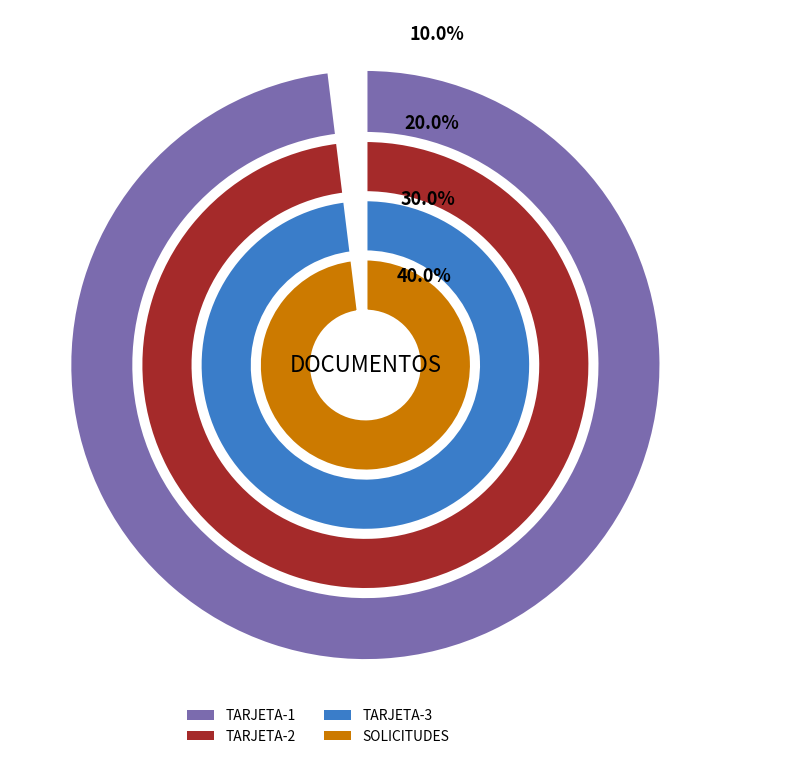

True or false: TARJETA-2 accounts for 11% of the total.

False